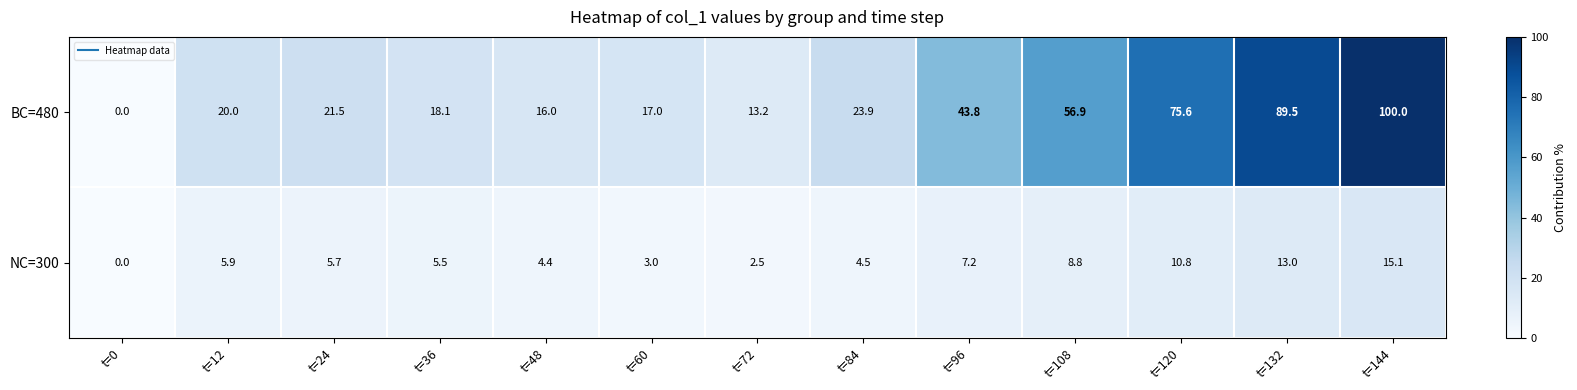

Which series has the largest total across all categories?

BC=480